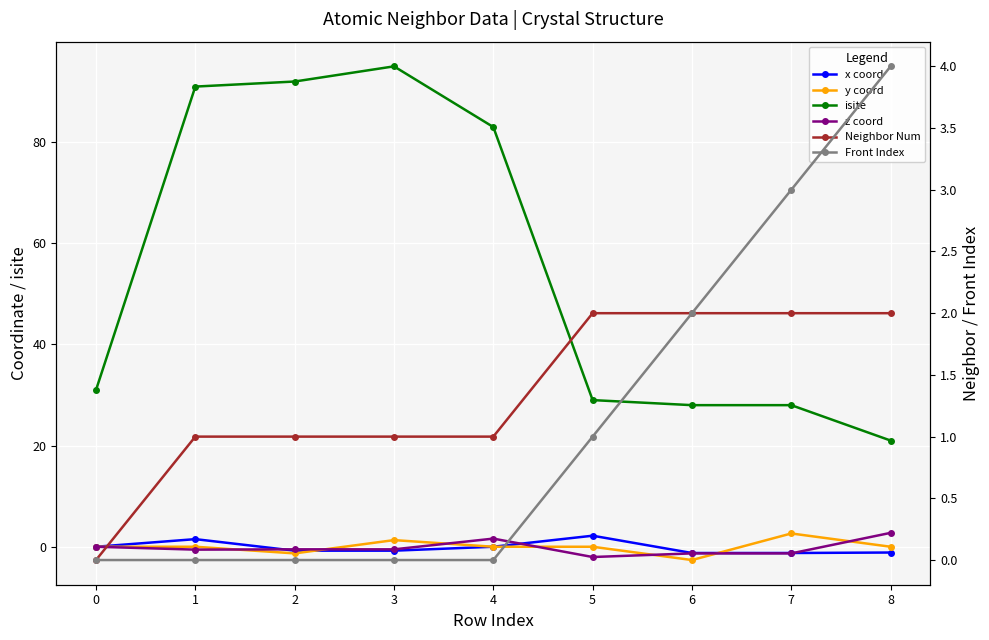

How many data points does each series have?

9